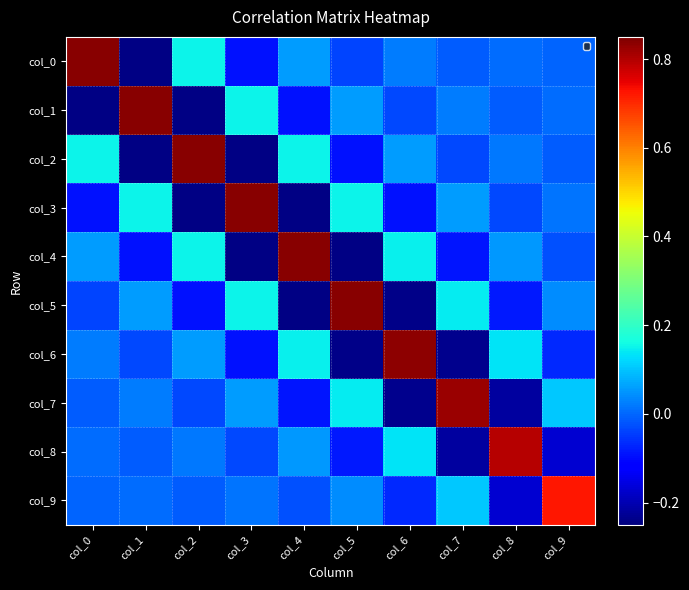

What is the lowest value of the col_8 series?

-0.2